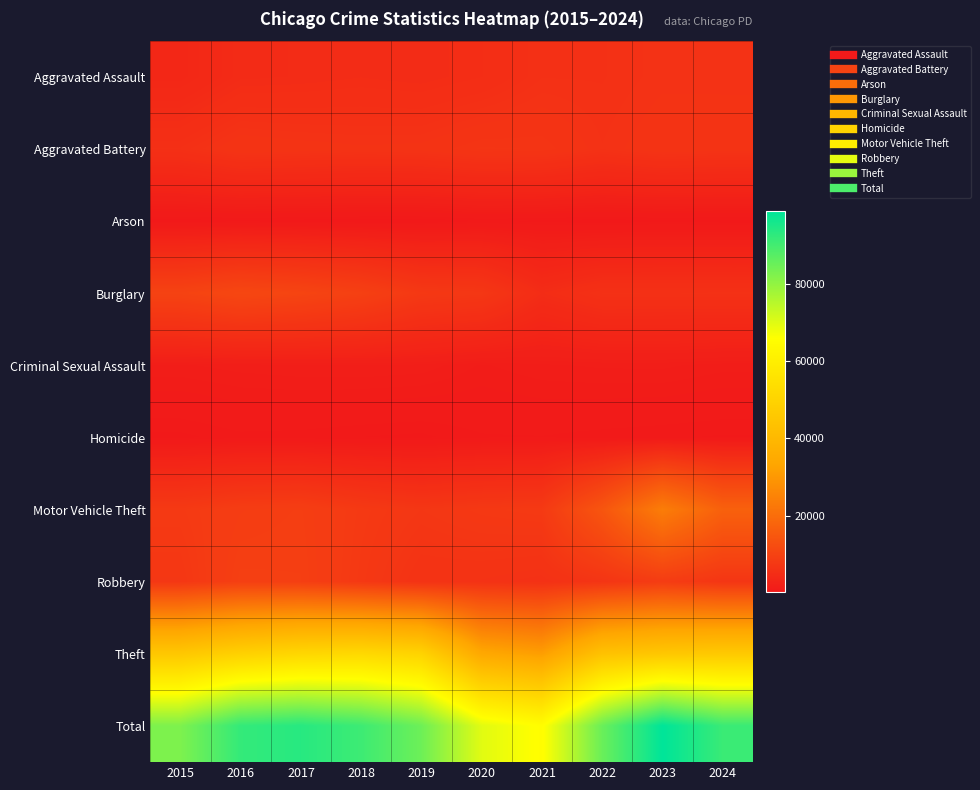

At which category is the sum across all series the highest?

2023